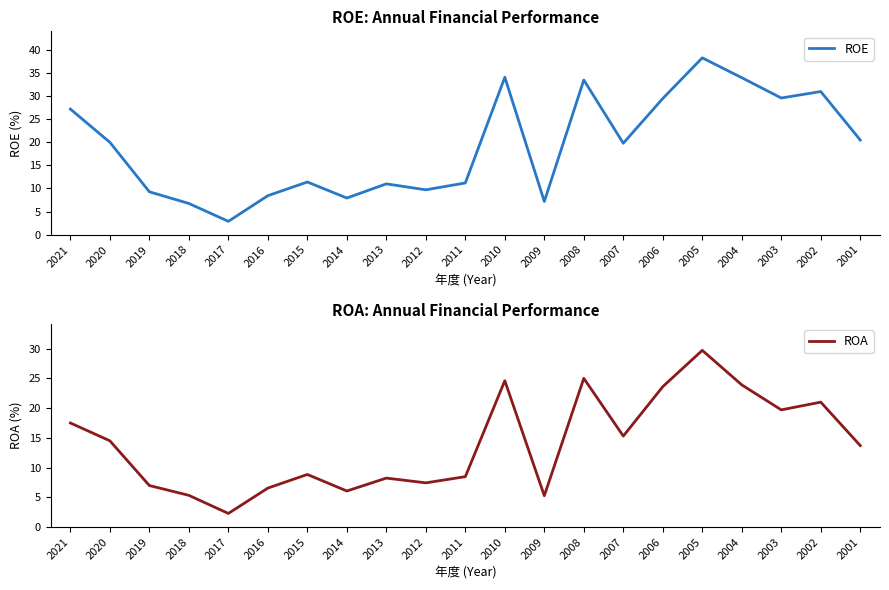

Count the number of categories in the chart.

21